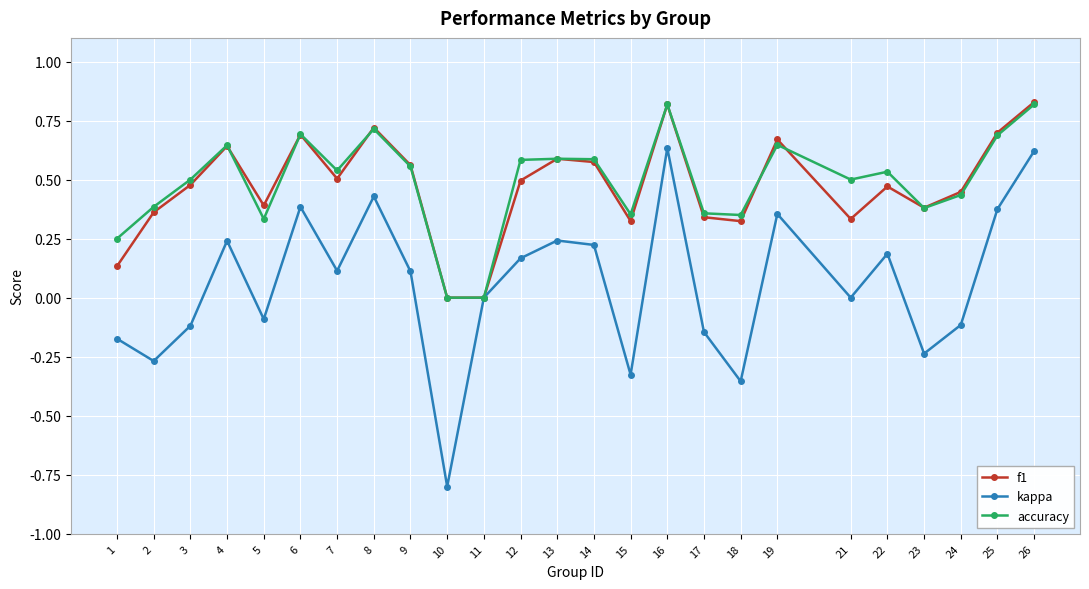

The value of accuracy at 12 is 0.3. True or false?

False